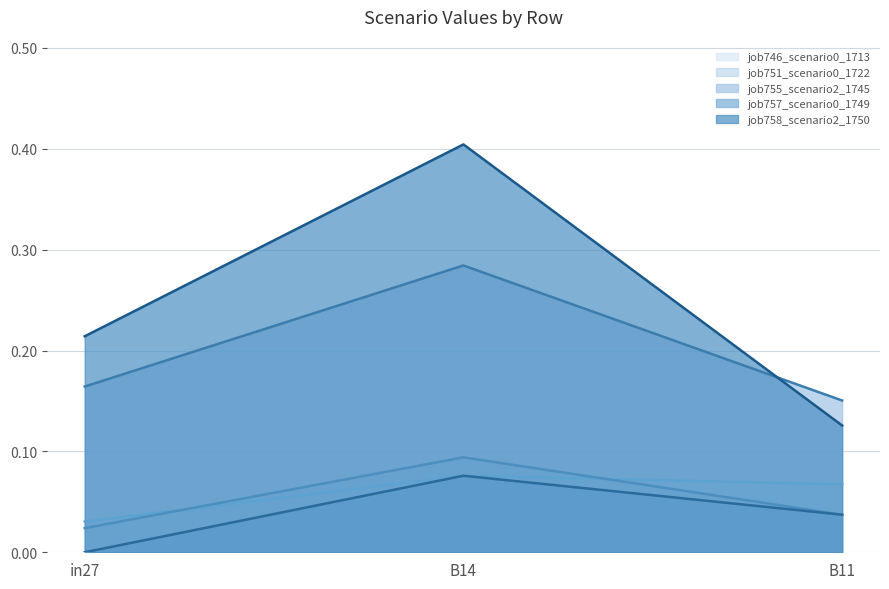

What is the value of the job758_scenario2_1750 point at the 2nd from the left?

0.4